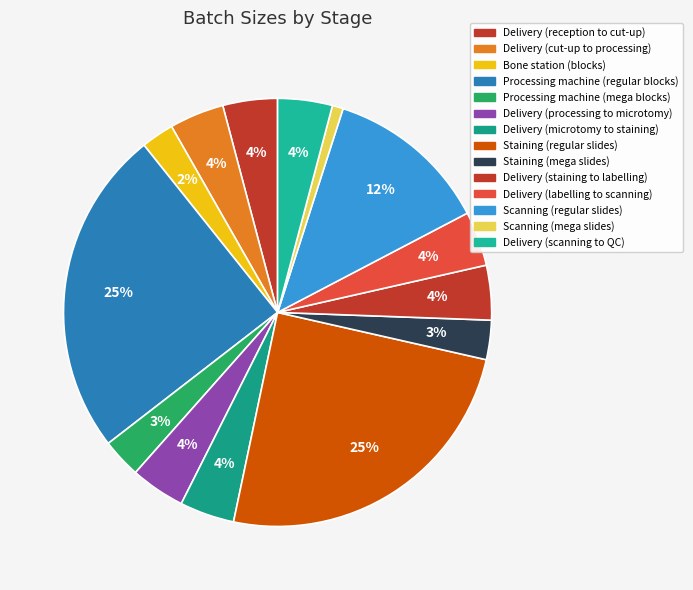

Is there any slice that represents more than half of the pie?

No